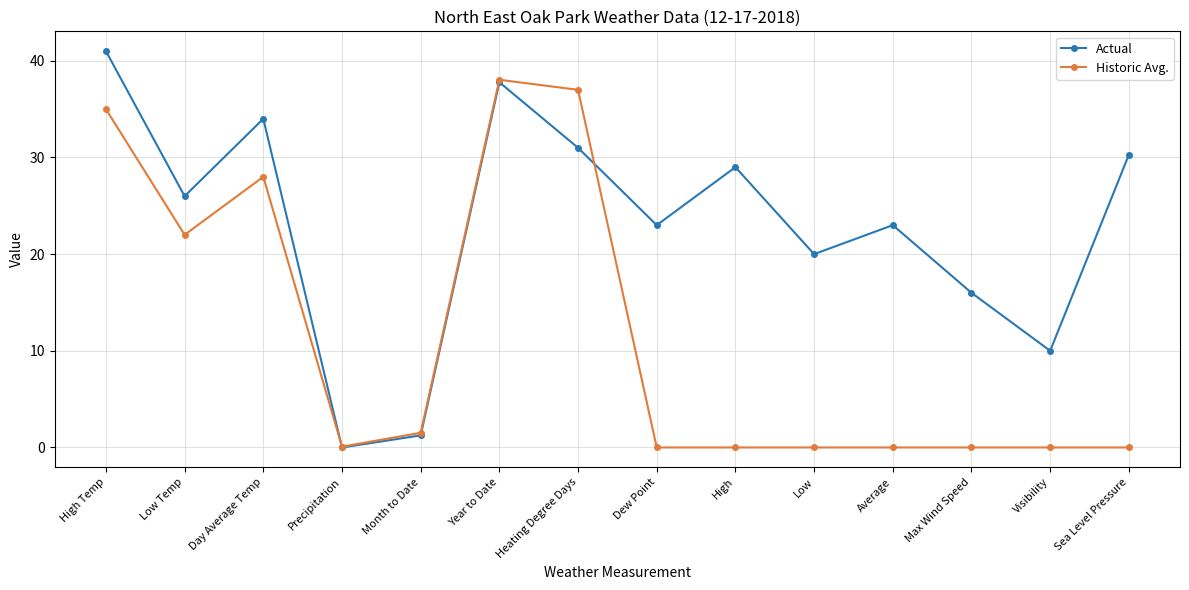

Is this an area chart (filled region under the line)?

No